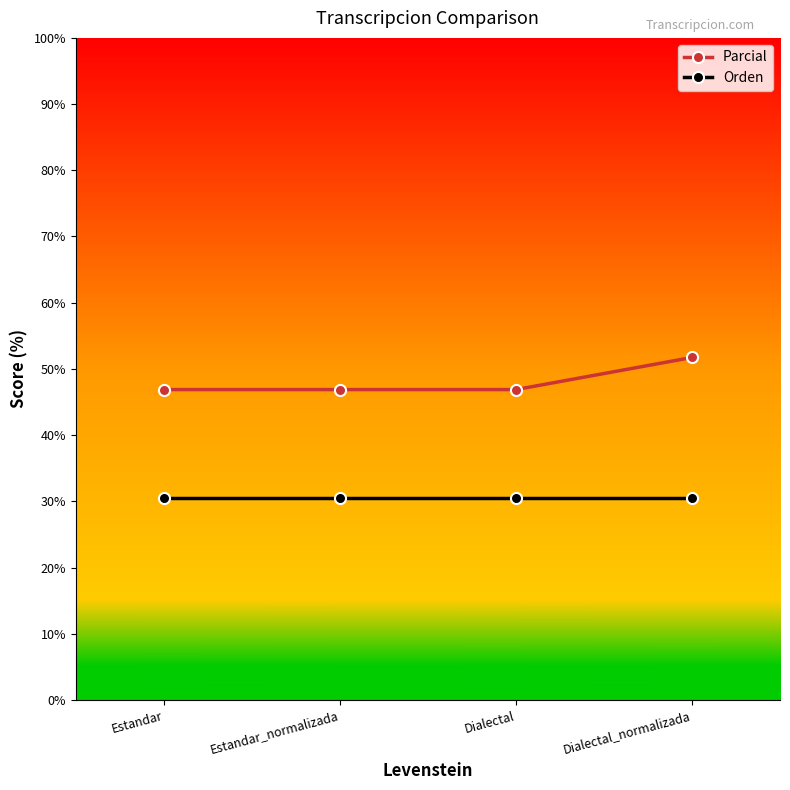

True or false: Orden and Parcial intersect in this chart.

False